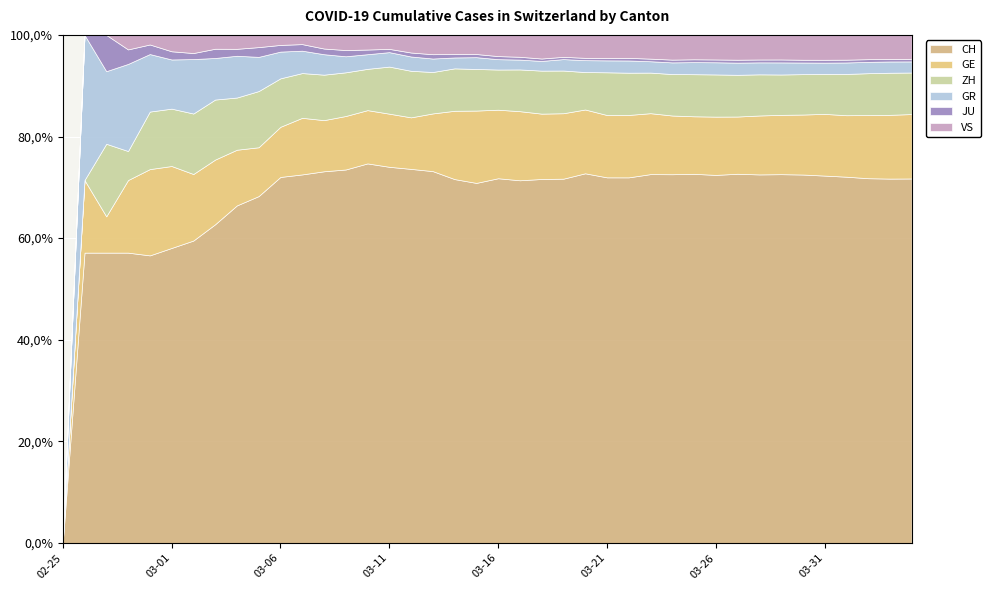

At which label does GE first exceed 556?

2020-03-17